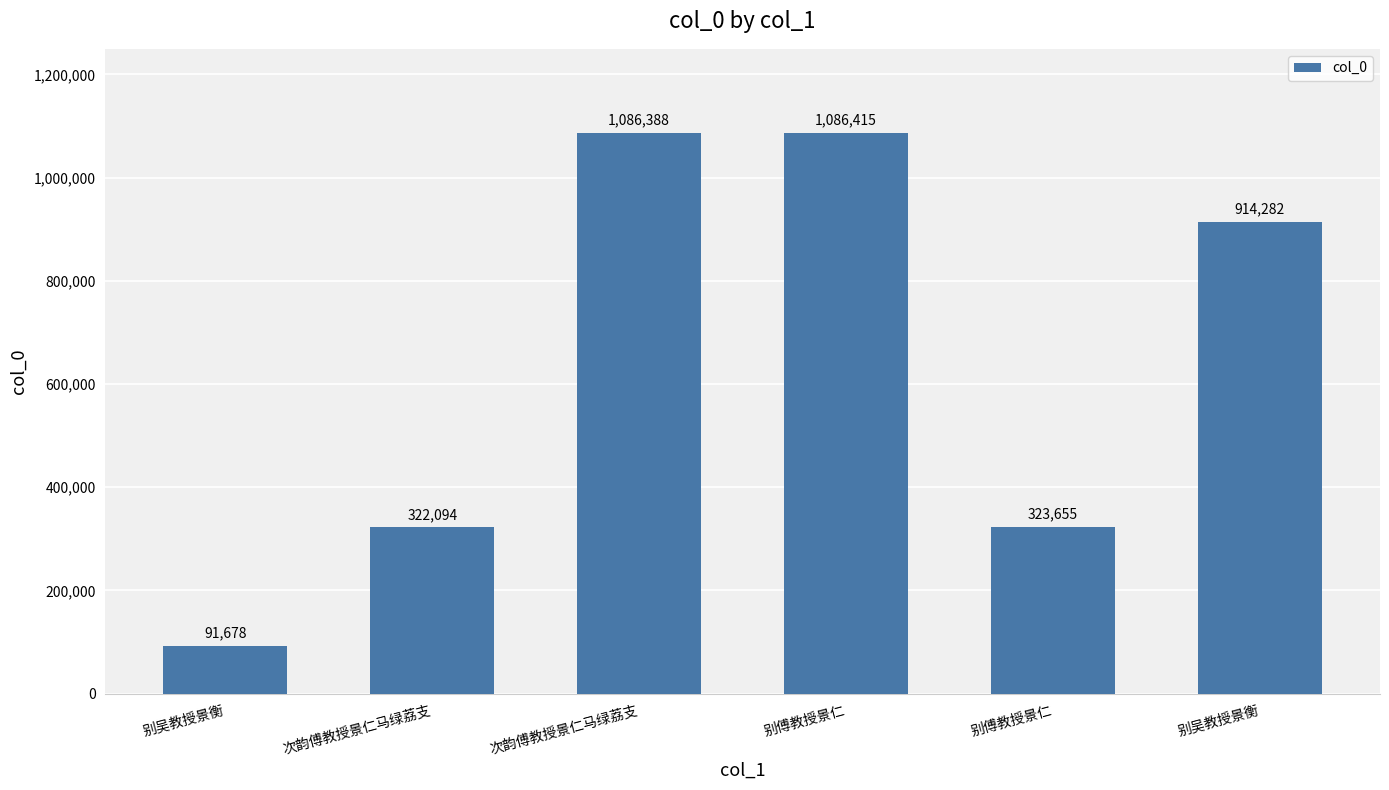

Which category has the highest value across all series?

别傅教授景仁